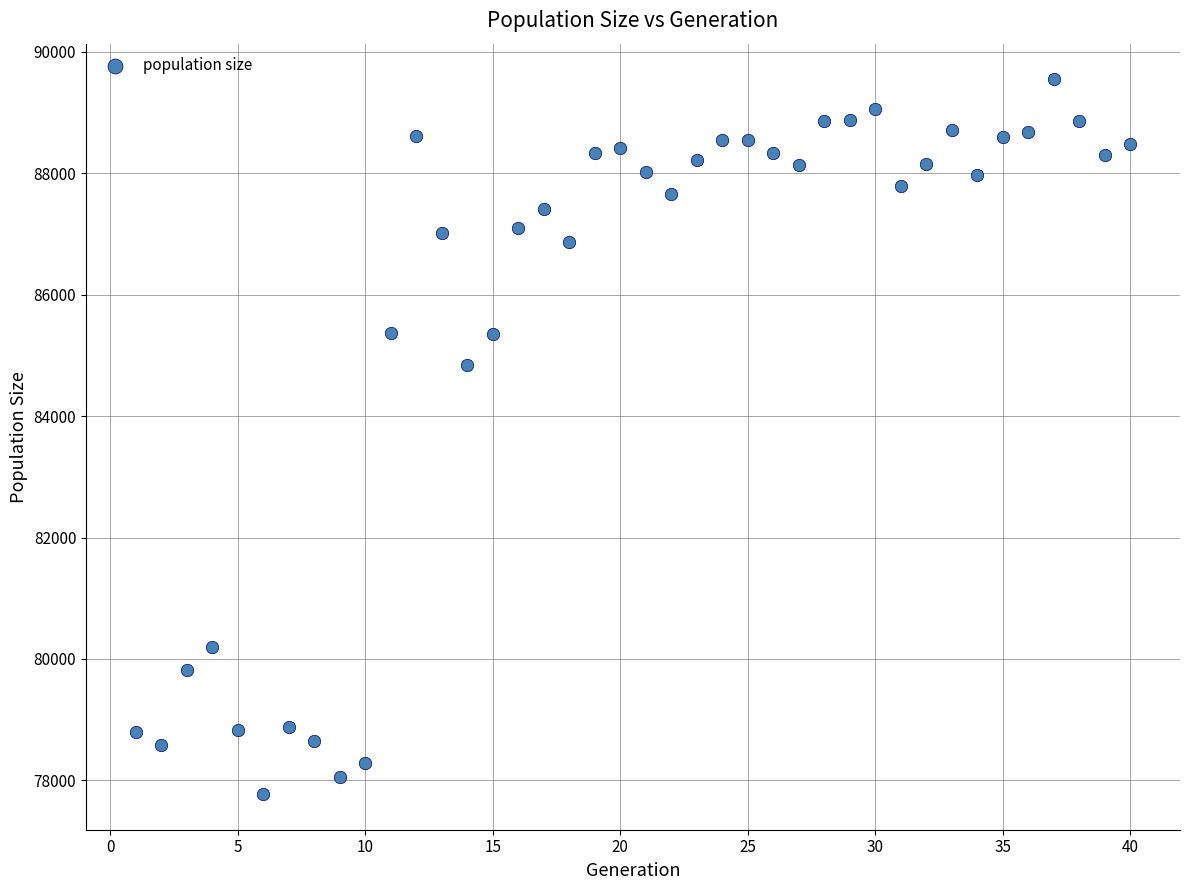

What is the range of Y values (max minus min)?

11772